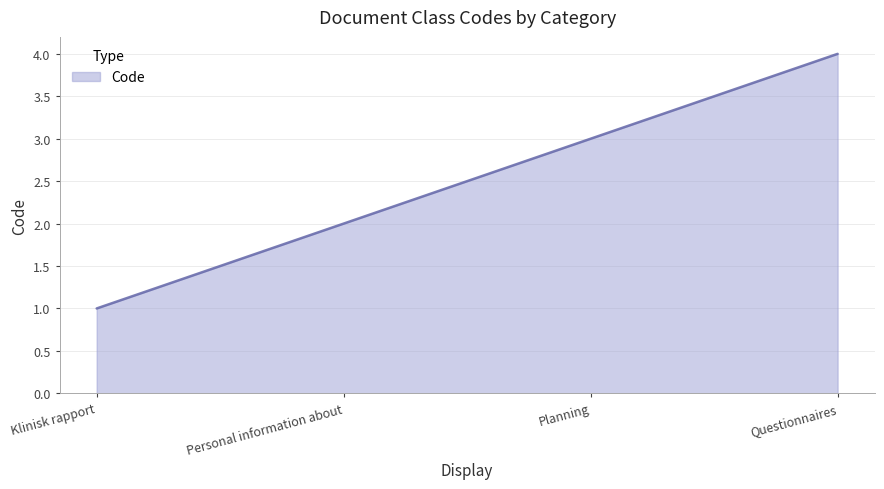

Between Klinisk rapport and Personal information about, which is larger?

Personal information about